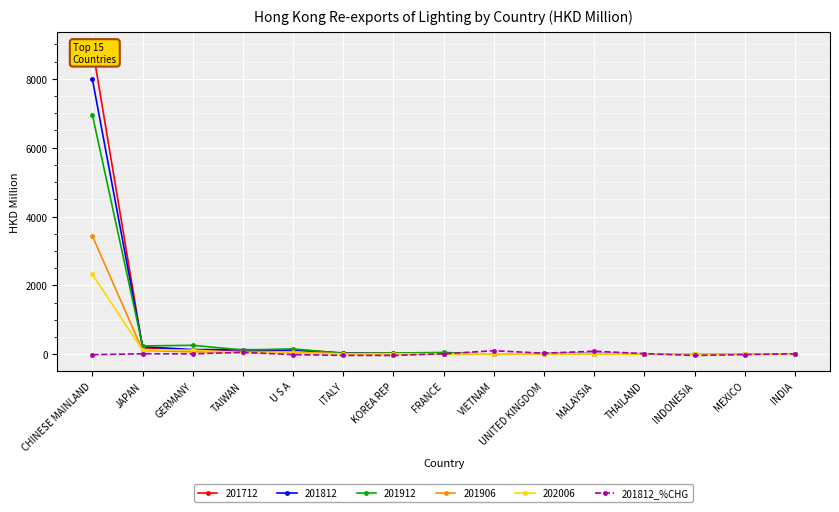

True or false: the data shows 8.7 at GERMANY.

False